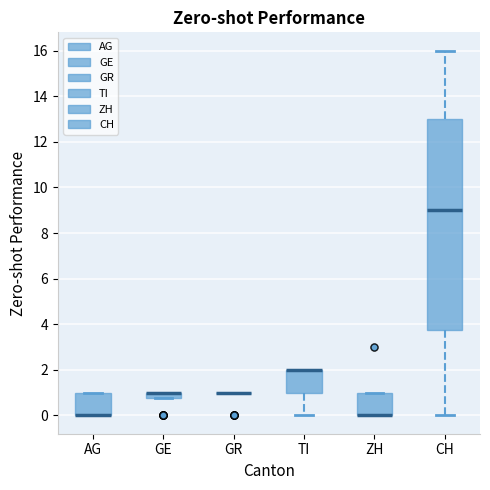

Comparing the boxes themselves (not the whiskers), which one is the tallest?

CH